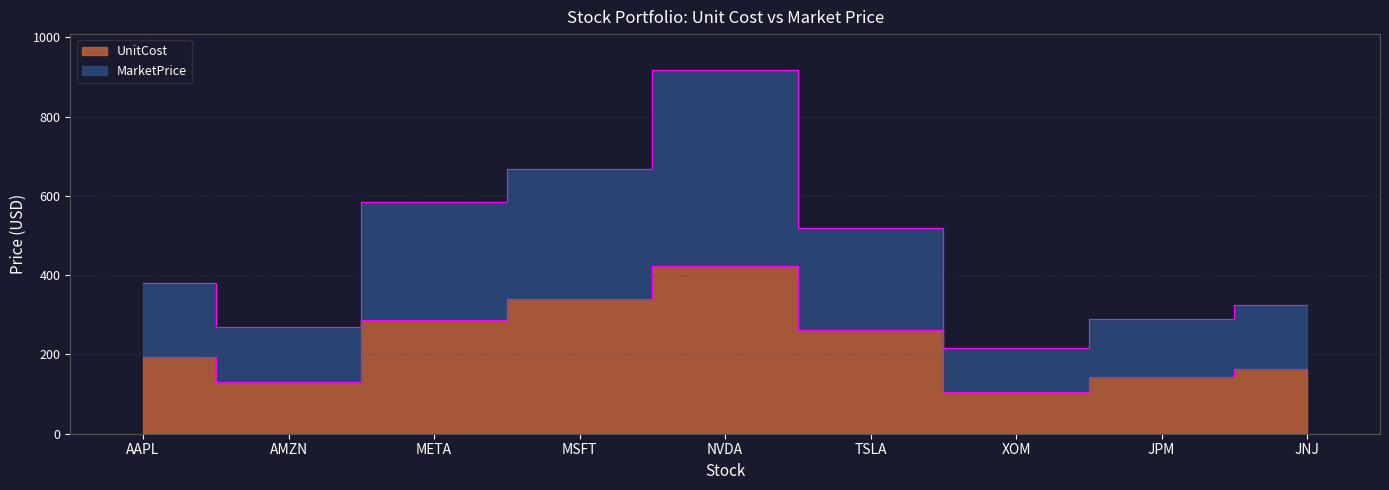

Reading right to left, transcribe all the data shown in this chart.

UnitCost: JNJ=164.3	JPM=143.4	XOM=106.4	TSLA=261.8	NVDA=422.9	MSFT=339.8	META=287.9	AMZN=130.4	AAPL=193.7
MarketPrice: JNJ=324.8	JPM=288.6	XOM=216.7	TSLA=518.7	NVDA=916.5	MSFT=666.9	META=583.8	AMZN=268.4	AAPL=381.3